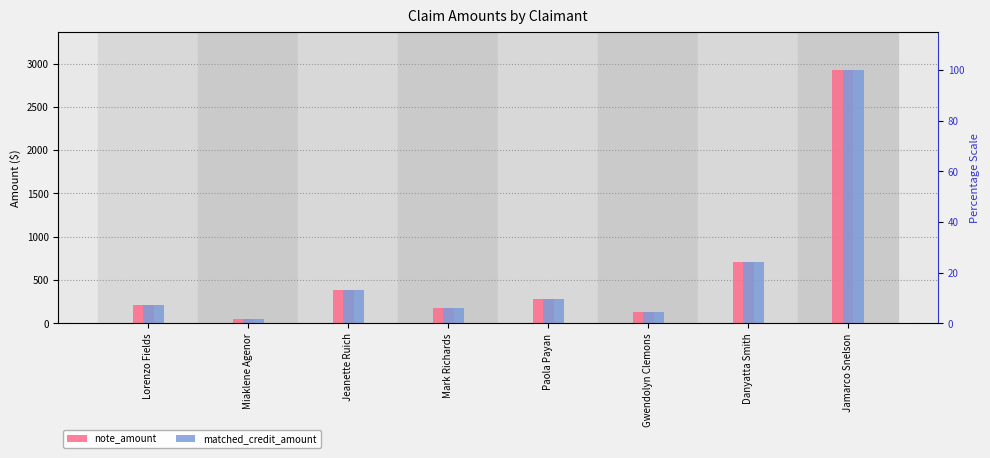

How many values in the matched_credit_amount series are below 283?

4